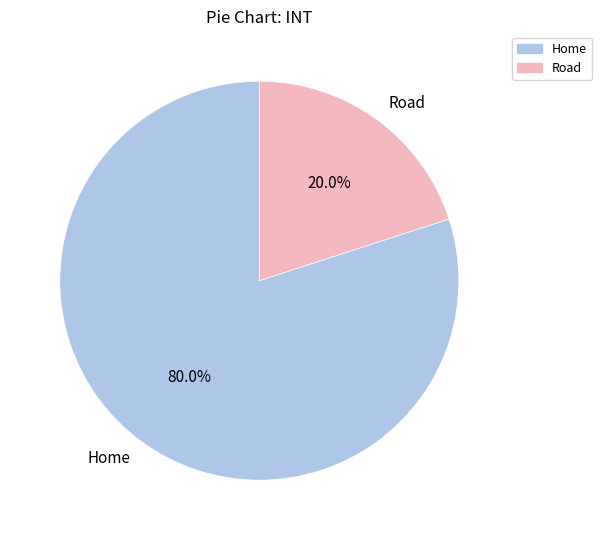

The Home slice represents 72% of the pie. True or false?

False